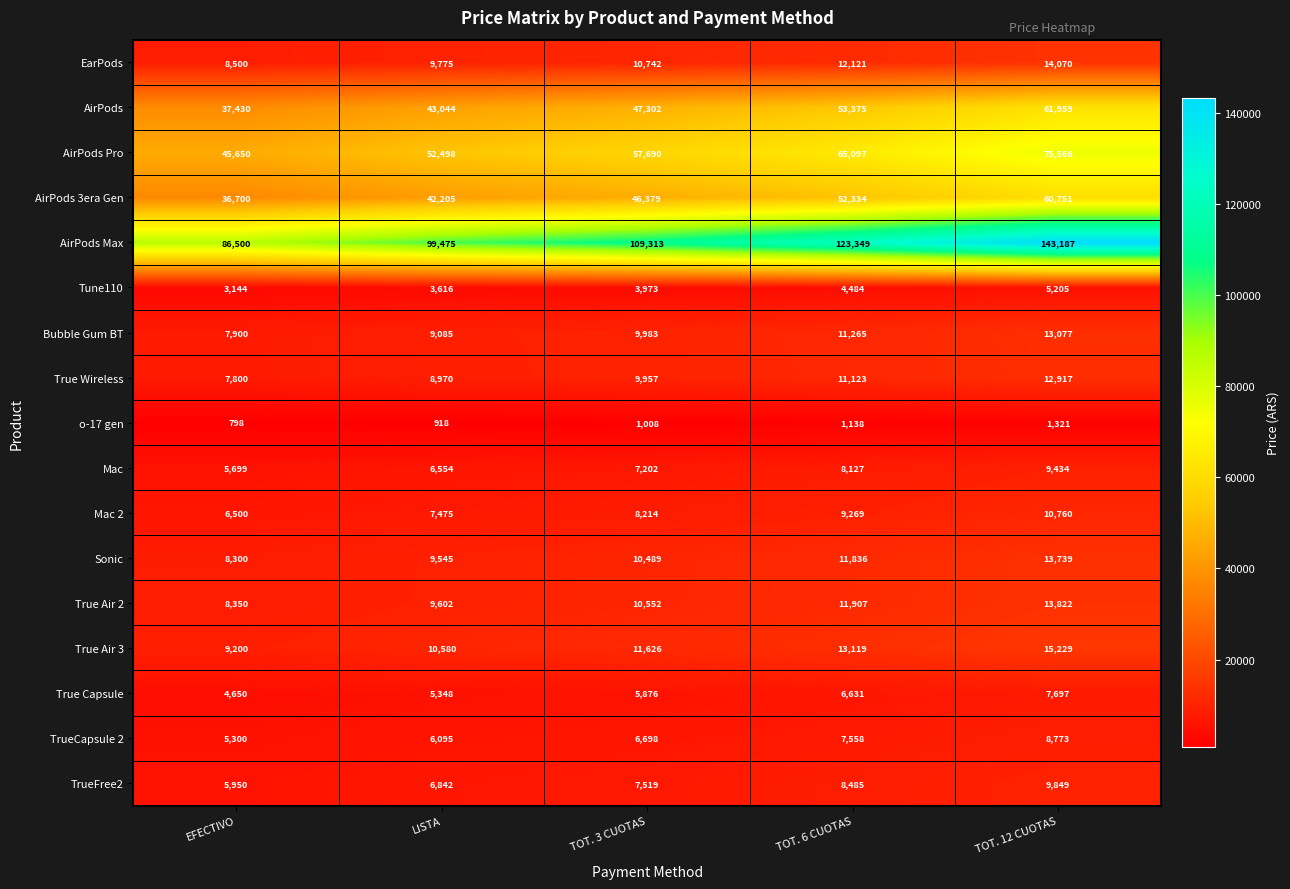

Is it true that Bubble Gum BT equals 6250 at TOT. 6 CUOTAS?

False